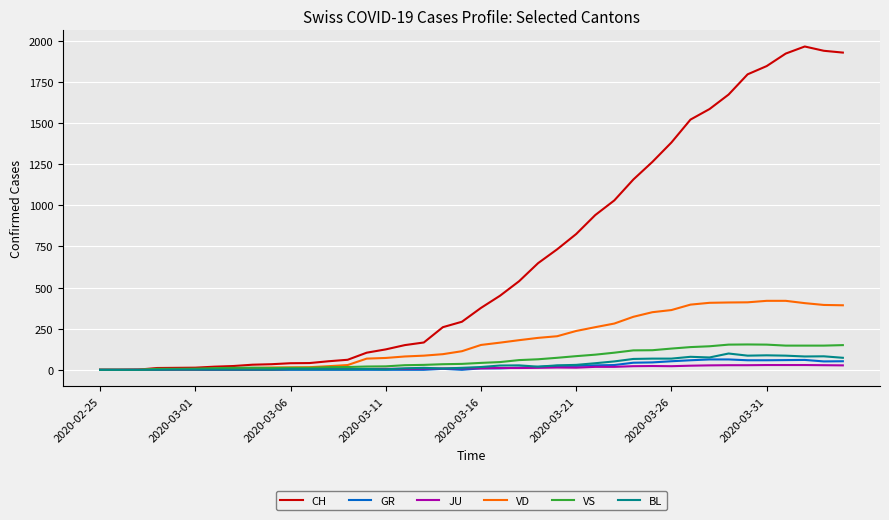

What is the difference between the maximum and second lowest values in the VS series?

154